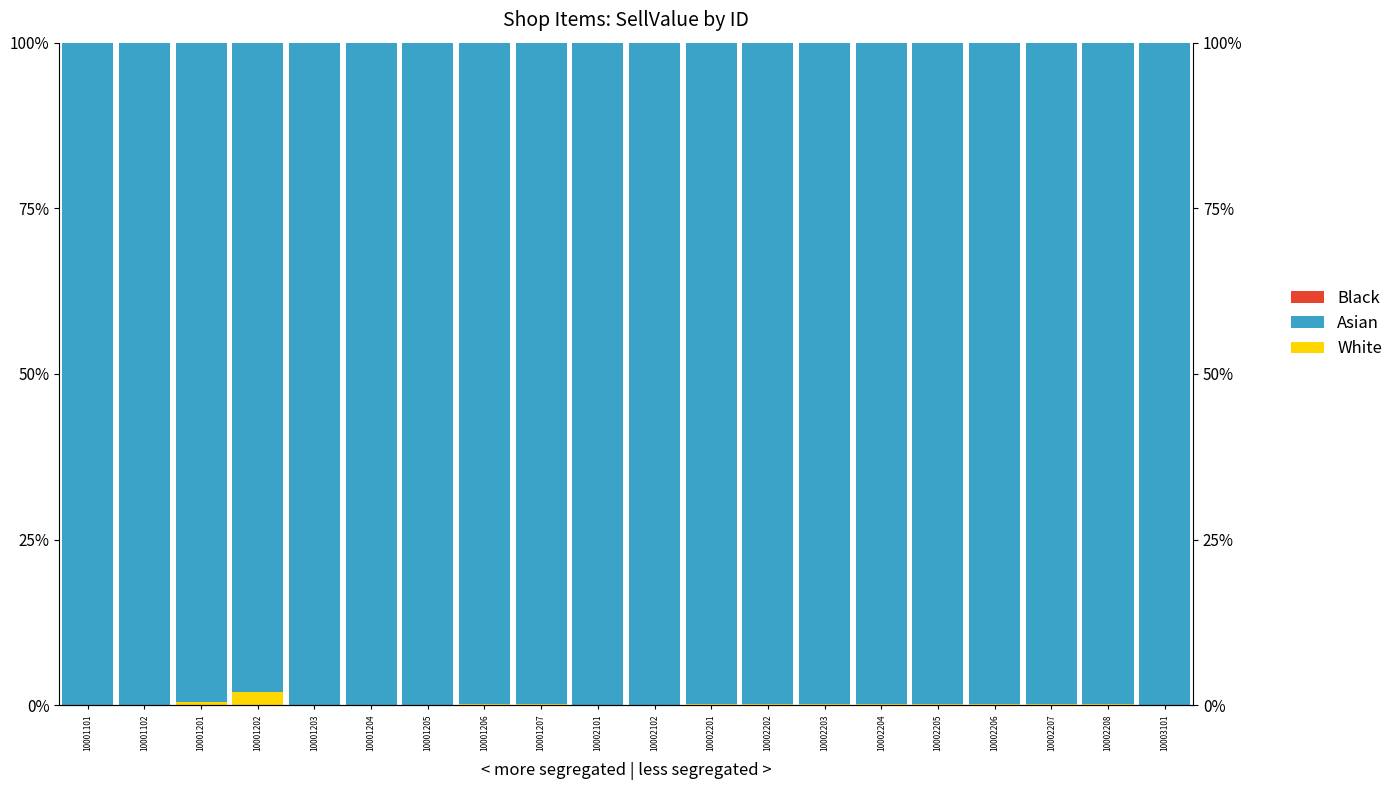

How many bars are there in each group?

3